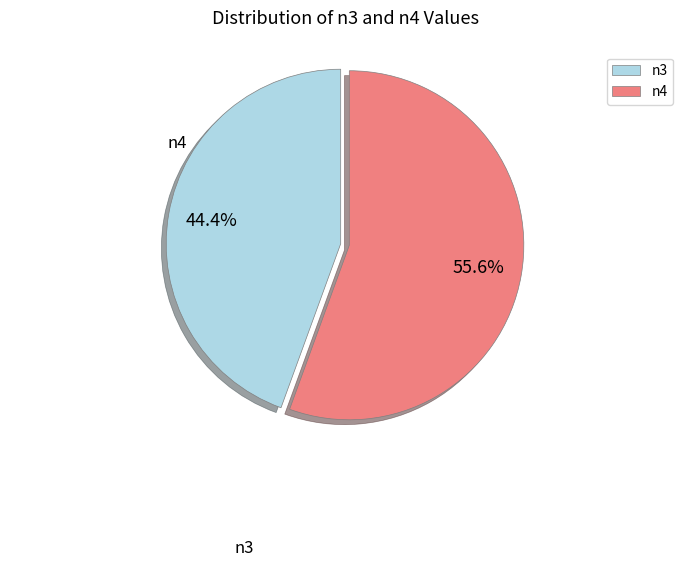

To the nearest percent, what is the difference between the largest and smallest slice percentages?

11%